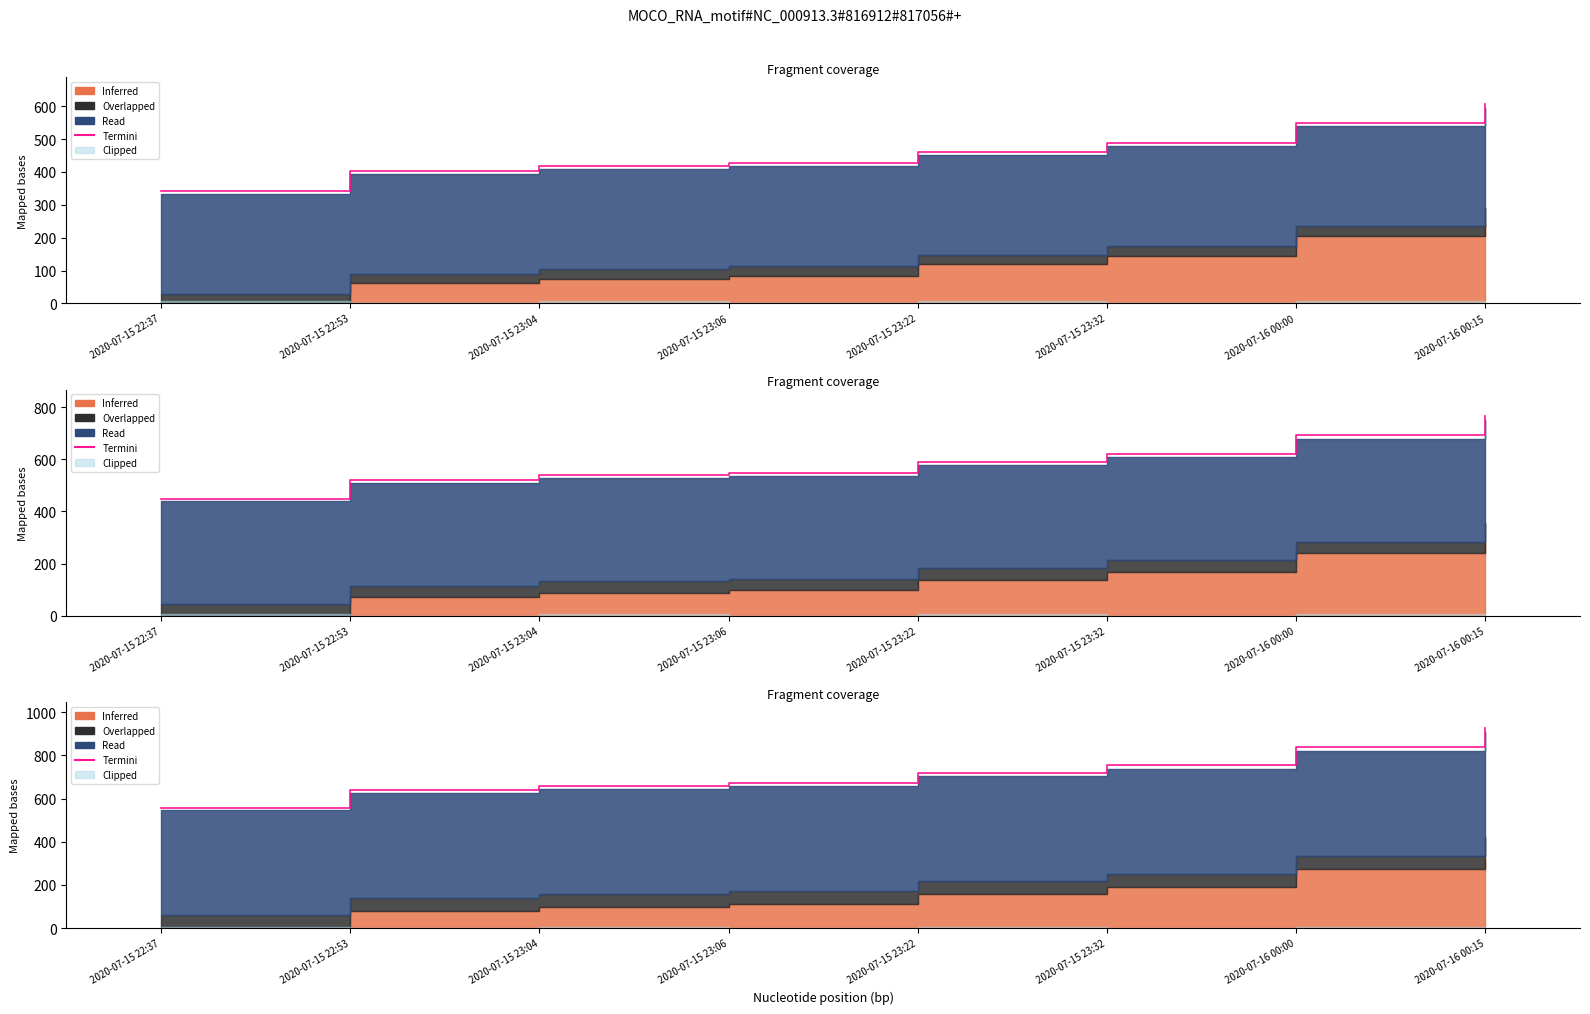

What is the ratio of the value at 2020-07-15 23:22 to the value at 2020-07-16 00:00?

0.9